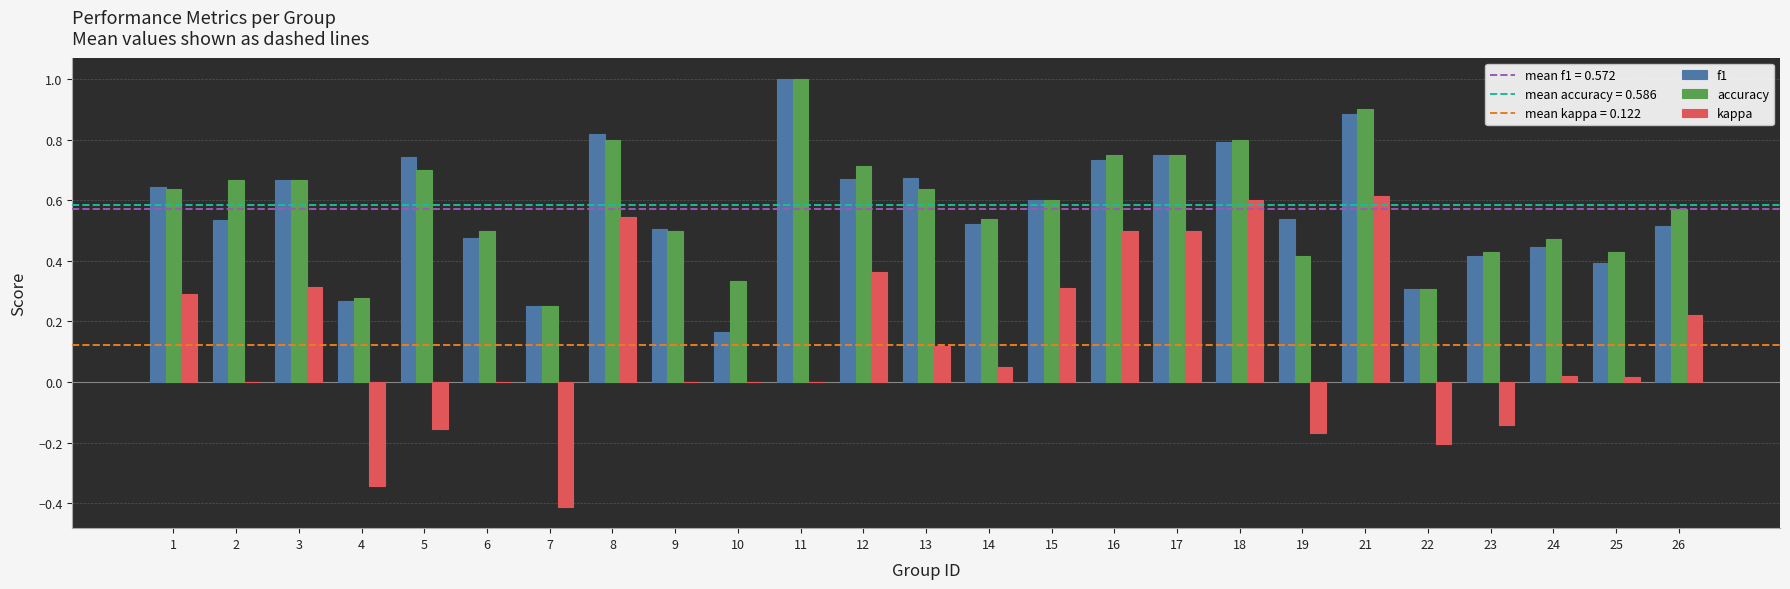

Are the bars grouped side by side (vs. stacked)?

Yes